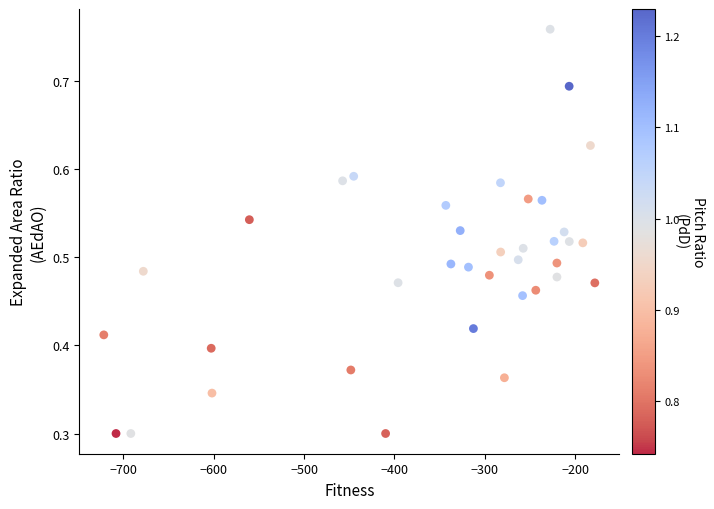

What is the range of X values (max minus min)?

543.5